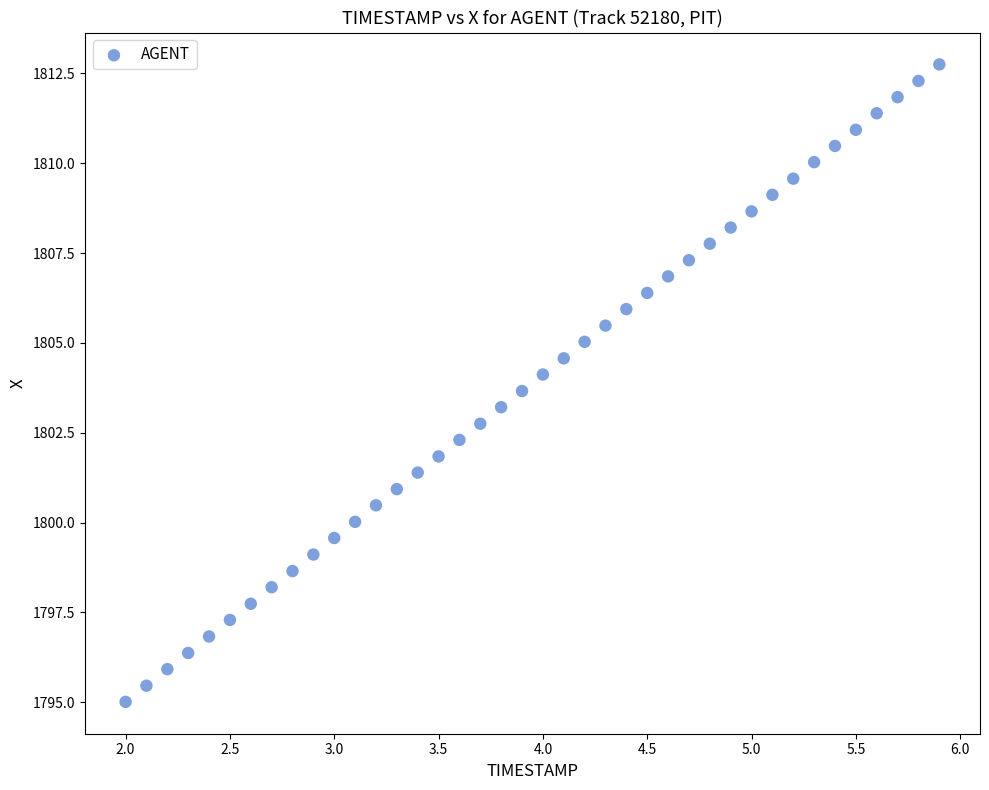

What is the range of Y values (max minus min)?

17.7